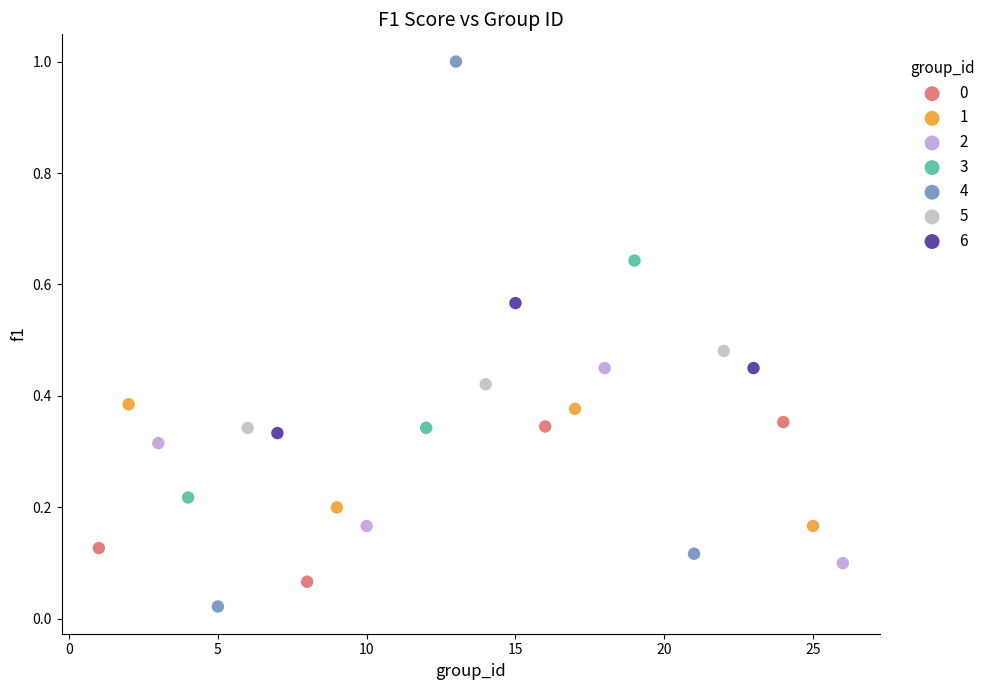

Which series reaches the minimum Y coordinate?

4